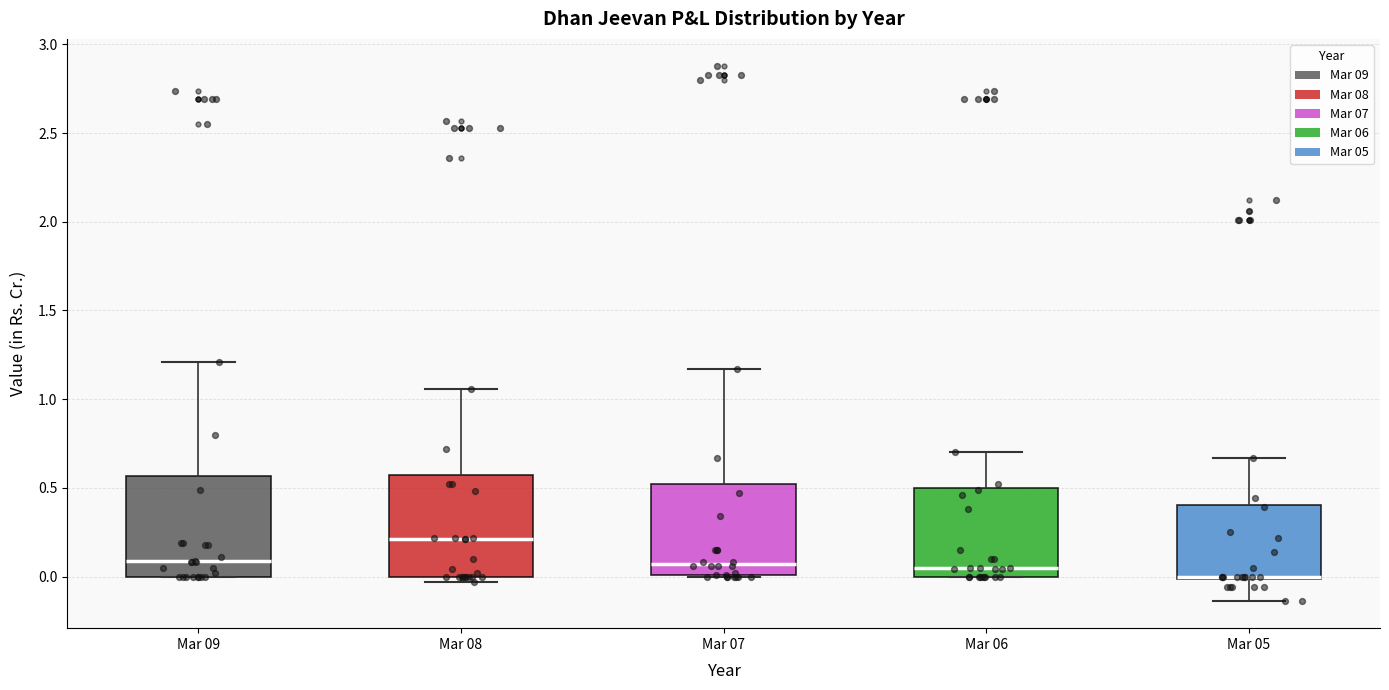

Reading left to right, read every box against the y-axis: the position of its median line, the range the box covers, and the ends of its whiskers. The values are not printed on the chart, so give them approximately, as read against the axis.

Mar 09: median 0.10, box 0.00 to 0.55, whiskers 0.00 to 1.20
Mar 08: median 0.20, box 0.00 to 0.55, whiskers -0.05 to 1.05
Mar 07: median 0.05, box 0.00 to 0.50, whiskers 0.00 to 1.15
Mar 06: median 0.05, box 0.00 to 0.50, whiskers 0.00 to 0.70
Mar 05: median 0.00, box 0.00 to 0.40, whiskers -0.15 to 0.65